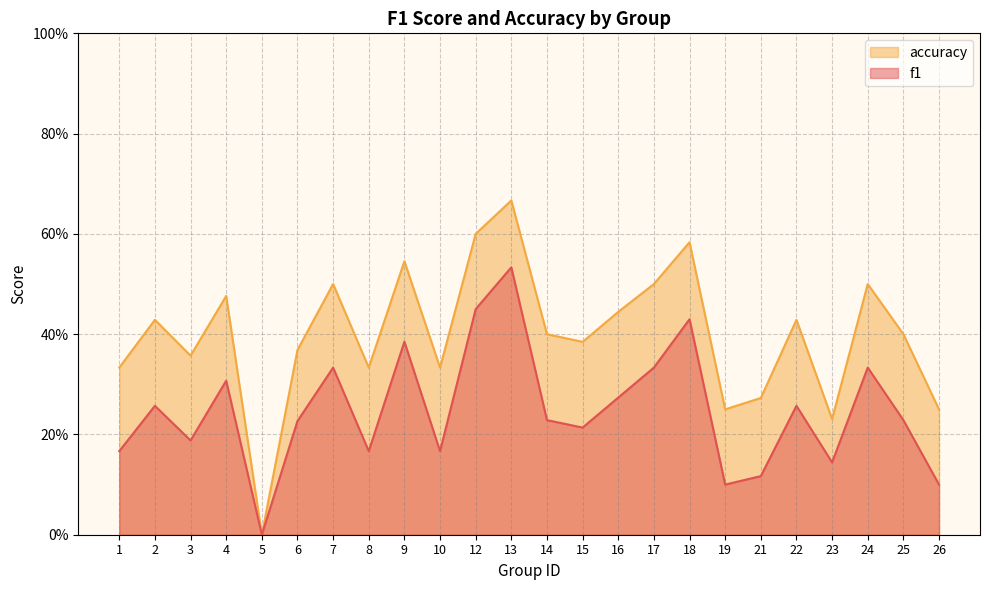

At which category does accuracy reach its first local peak?

2